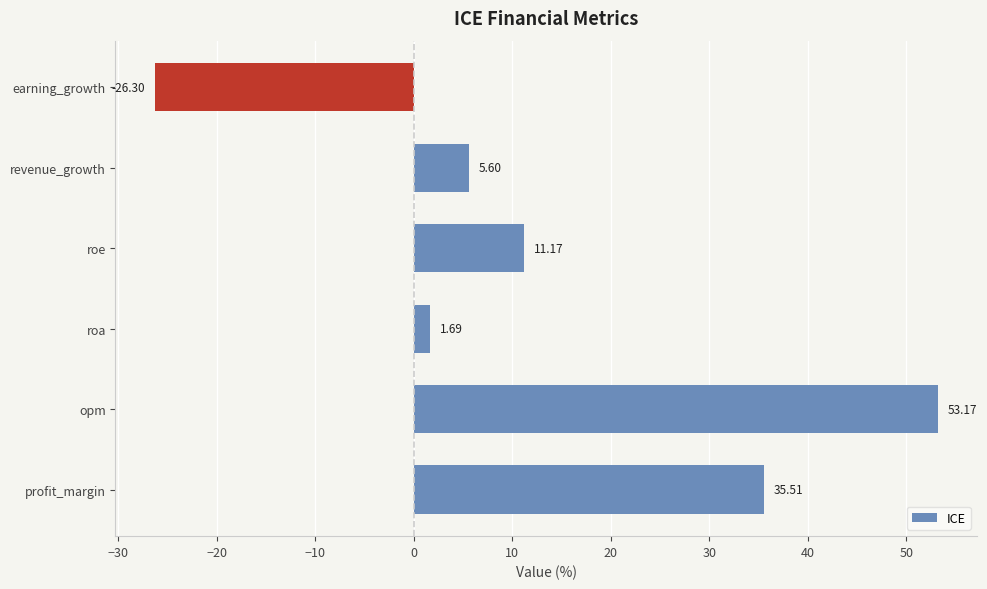

At which label is the value closest to 13?

roe